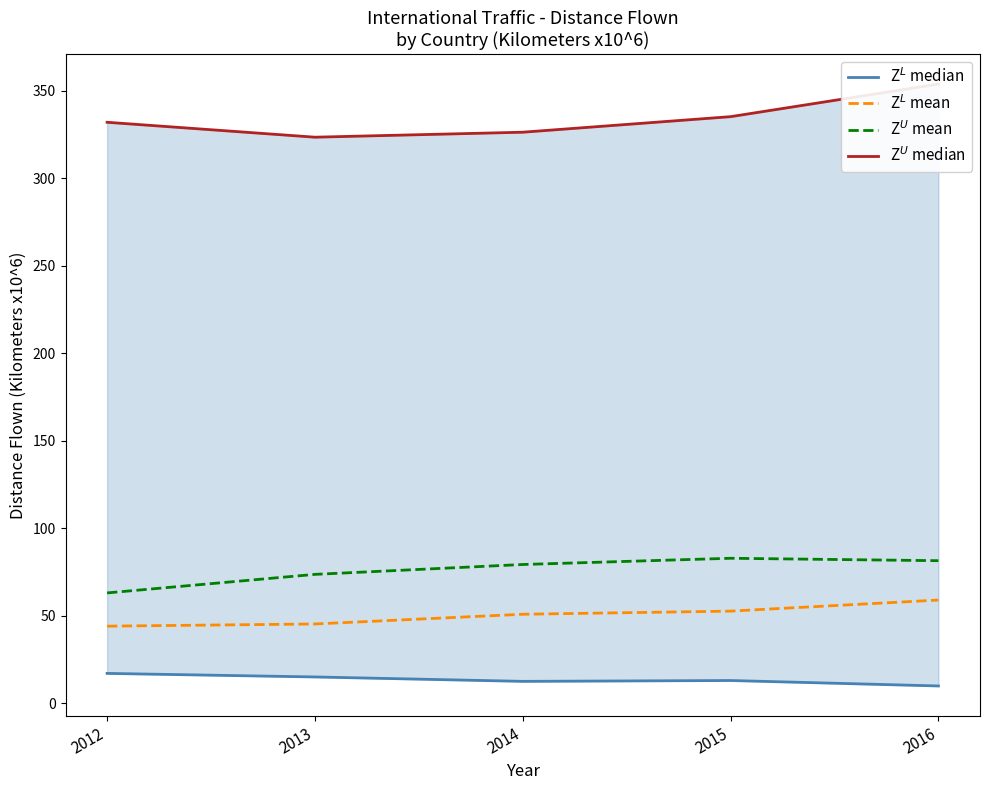

What is the difference between the second highest and second lowest values in the Z$^L$ median series?

2.5